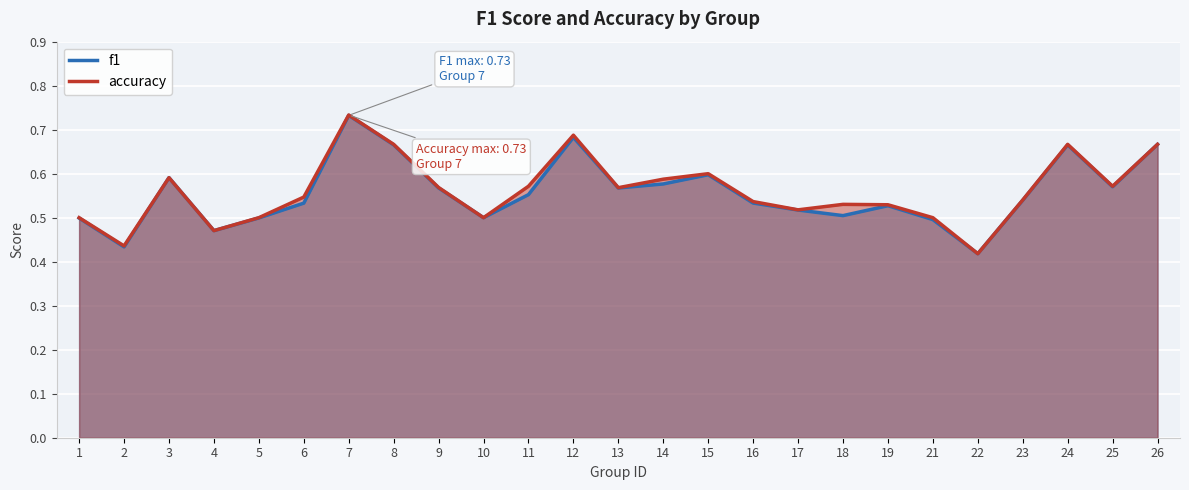

How many interior local peaks does the accuracy series have?

6